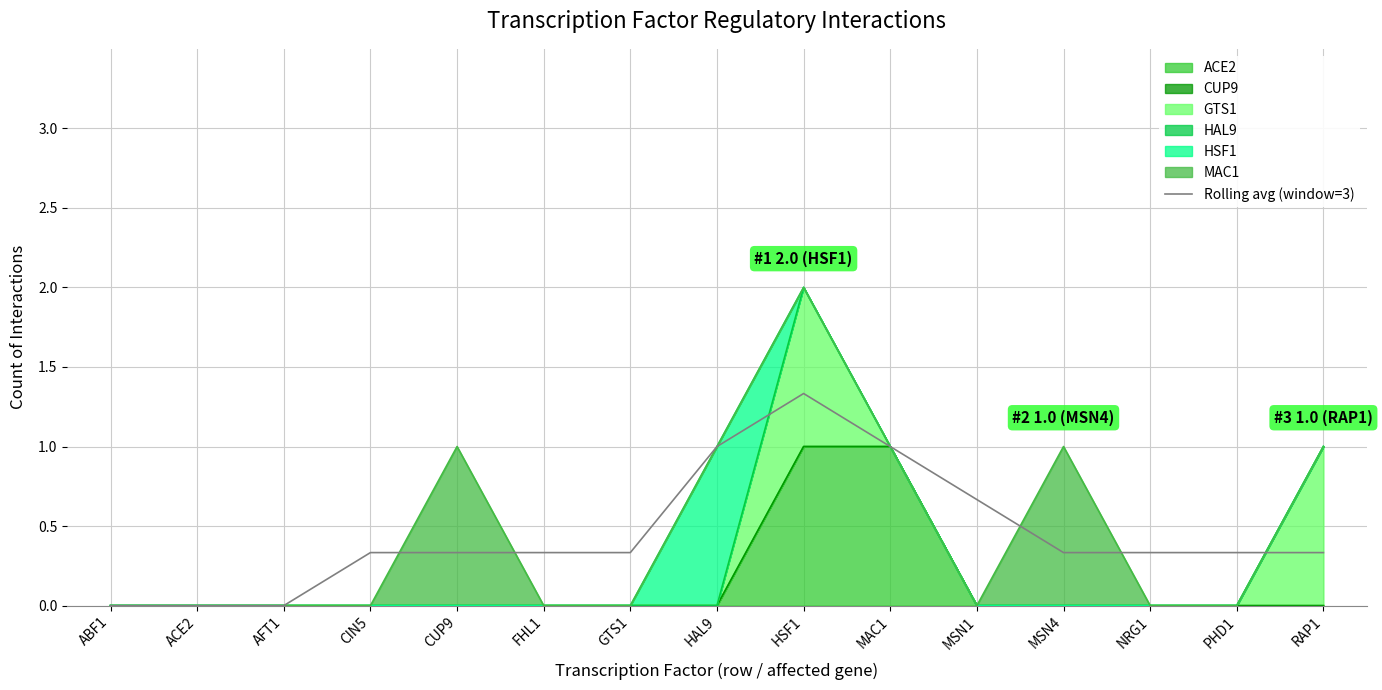

True or false: the data shows 0.2 at FHL1.

False